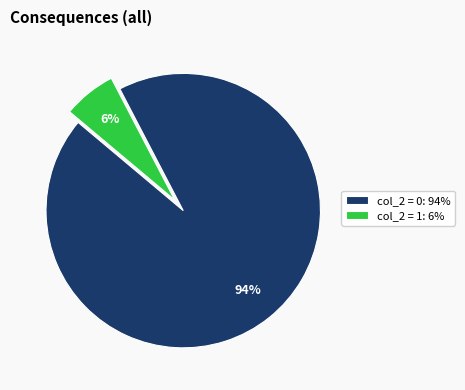

To the nearest percent, what is the combined percentage of col_2 = 0: 94% and col_2 = 1: 6%?

100%